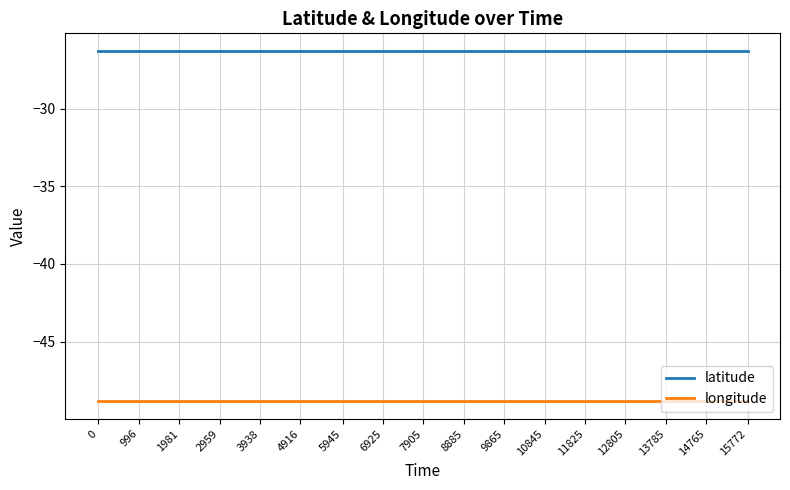

What is the maximum value for latitude?

-26.3